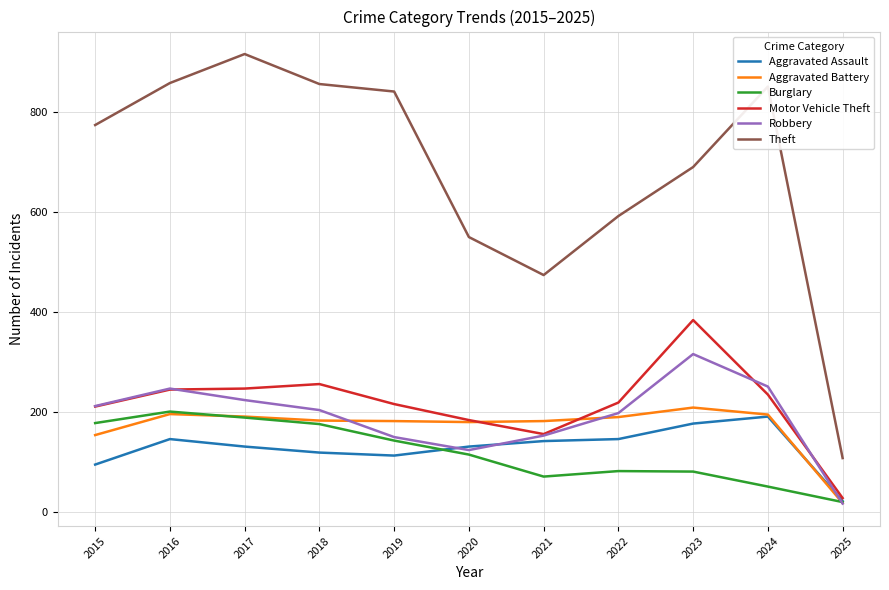

Which series changed the most between 2022 and 2024?

Theft